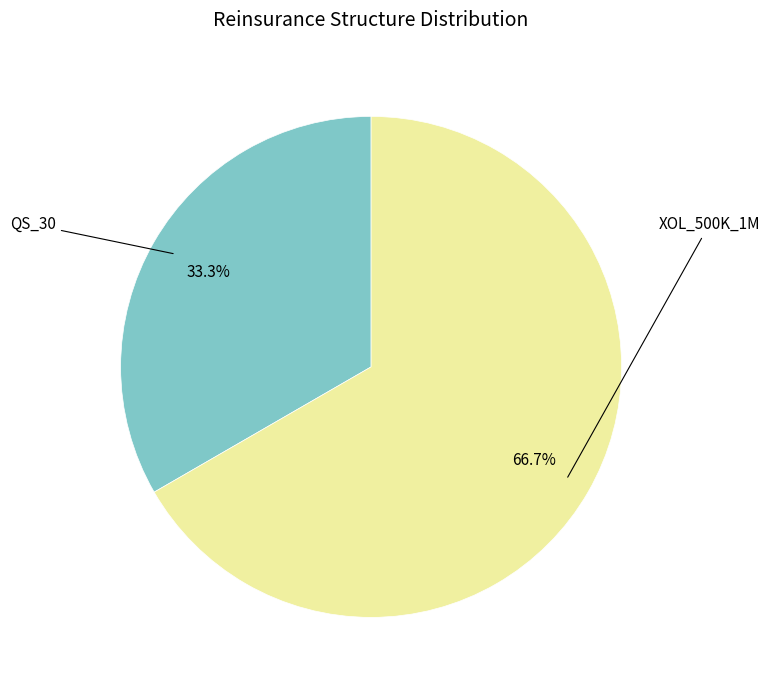

Is there any slice that represents more than half of the pie?

Yes